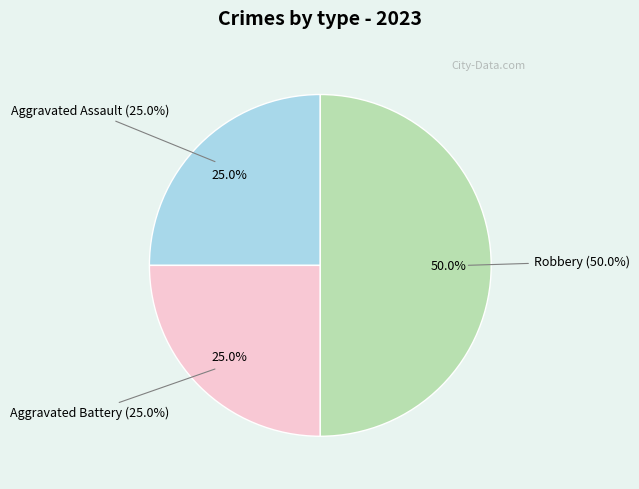

What percentage is the Robbery slice, to the nearest percent?

50%